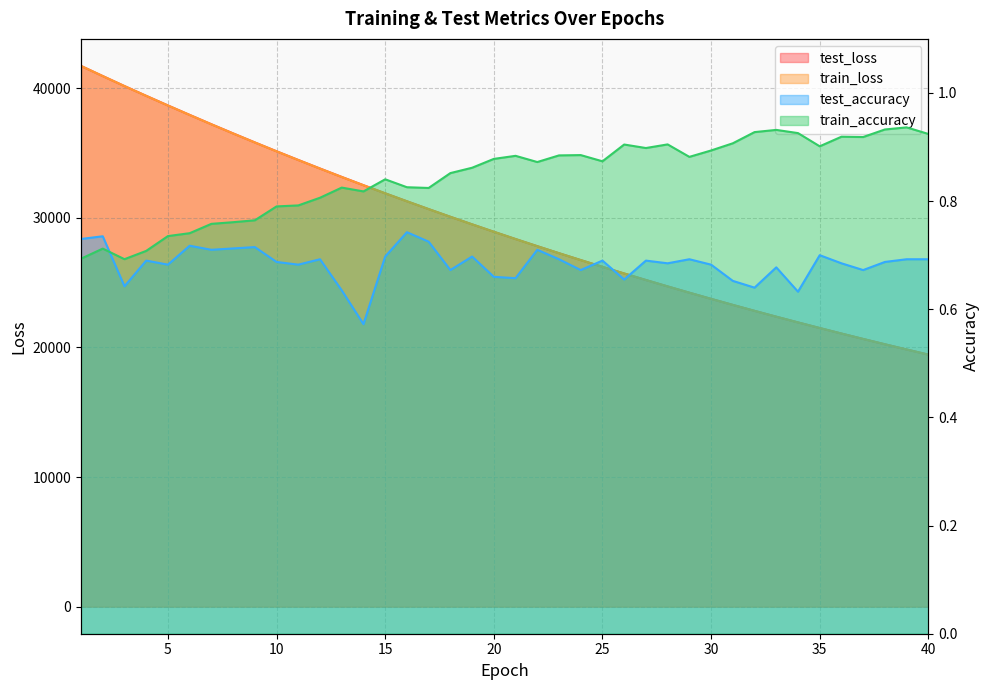

What is the value of the test_accuracy point at the 6th from the left?

0.7